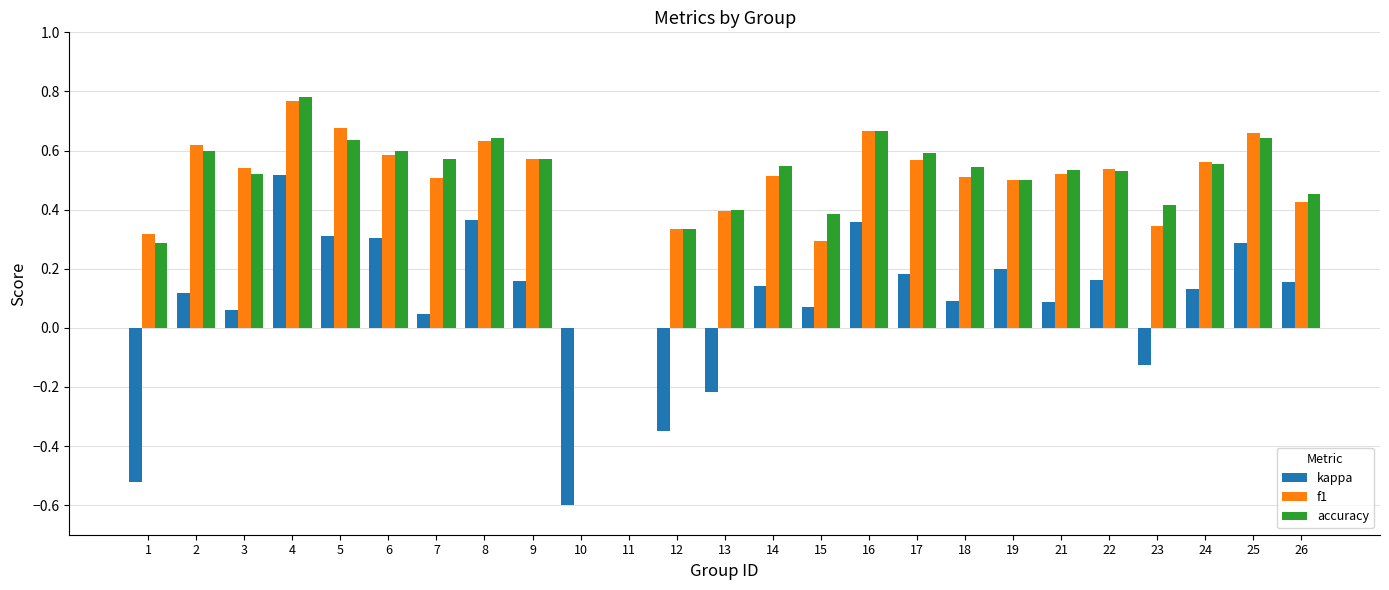

At which category is the sum across all series the highest?

4